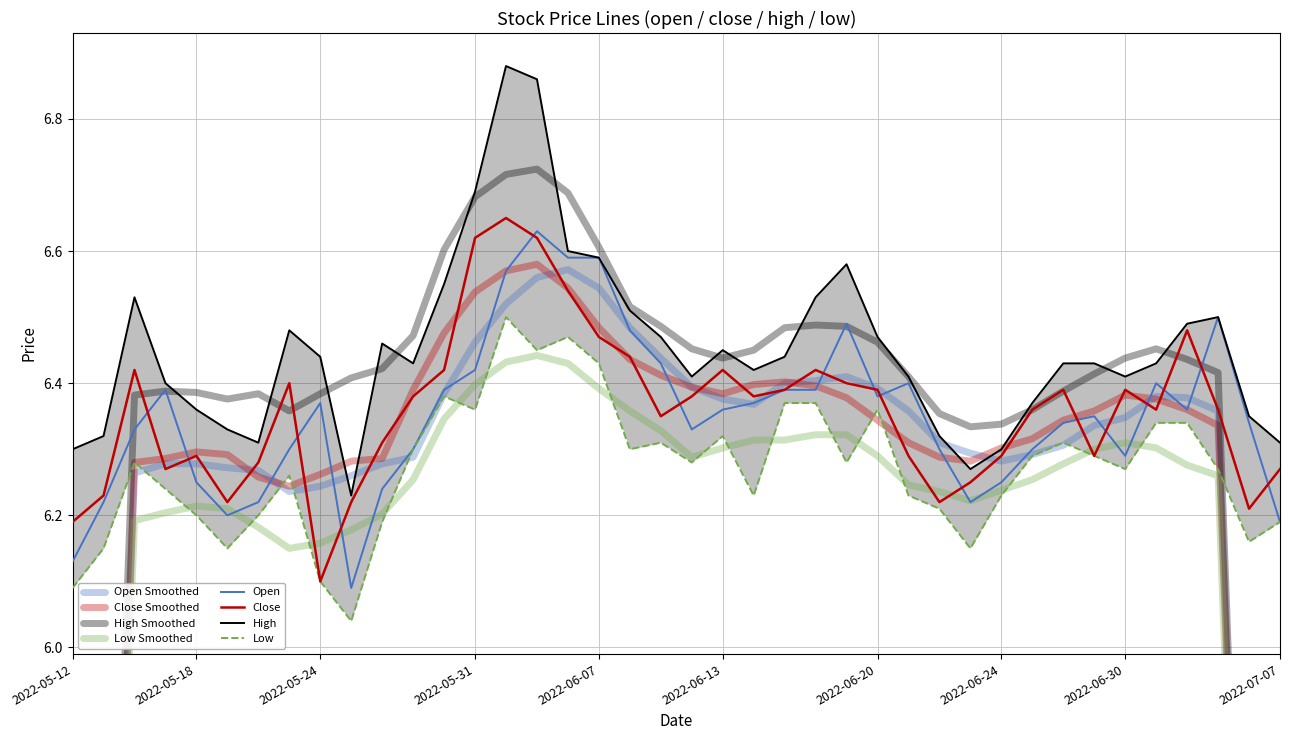

What is the difference between the maximum and minimum values in the open series?

0.5